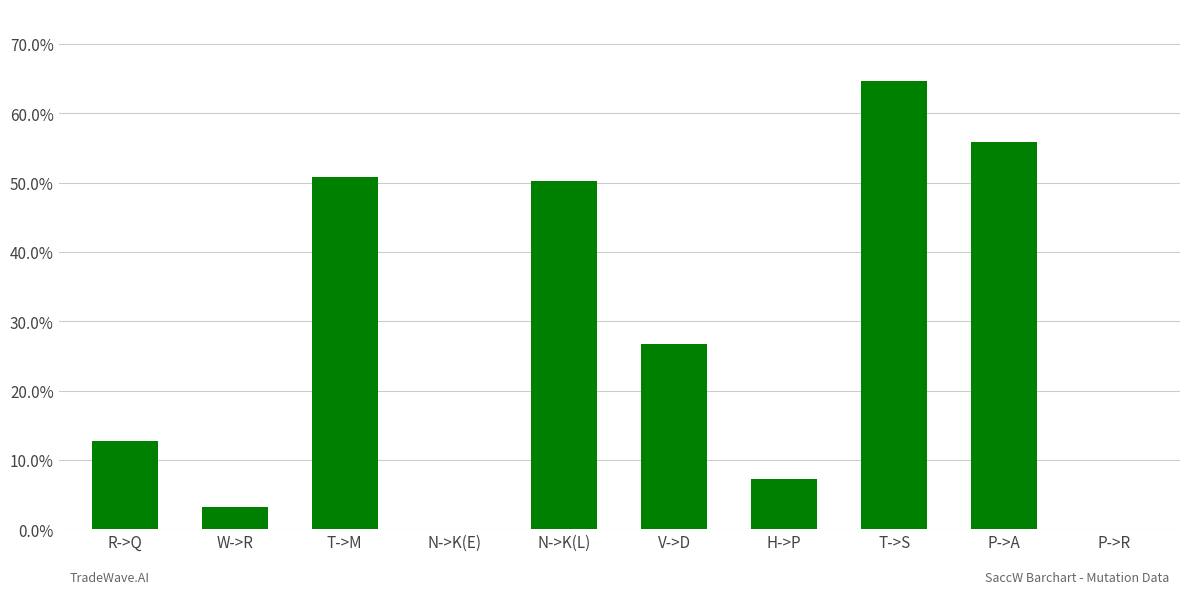

What is the sum of the values at T->M and R->Q?

63.6